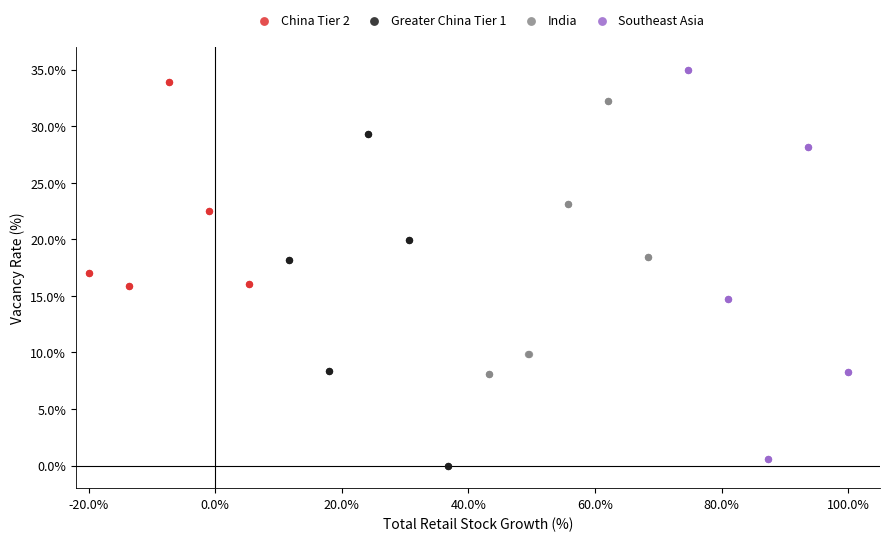

Which series has the largest Y range (max minus min)?

Southeast Asia